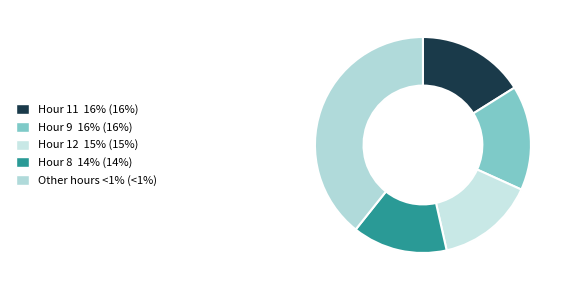

Which slice is the largest?

Other hours <1% (<1%)